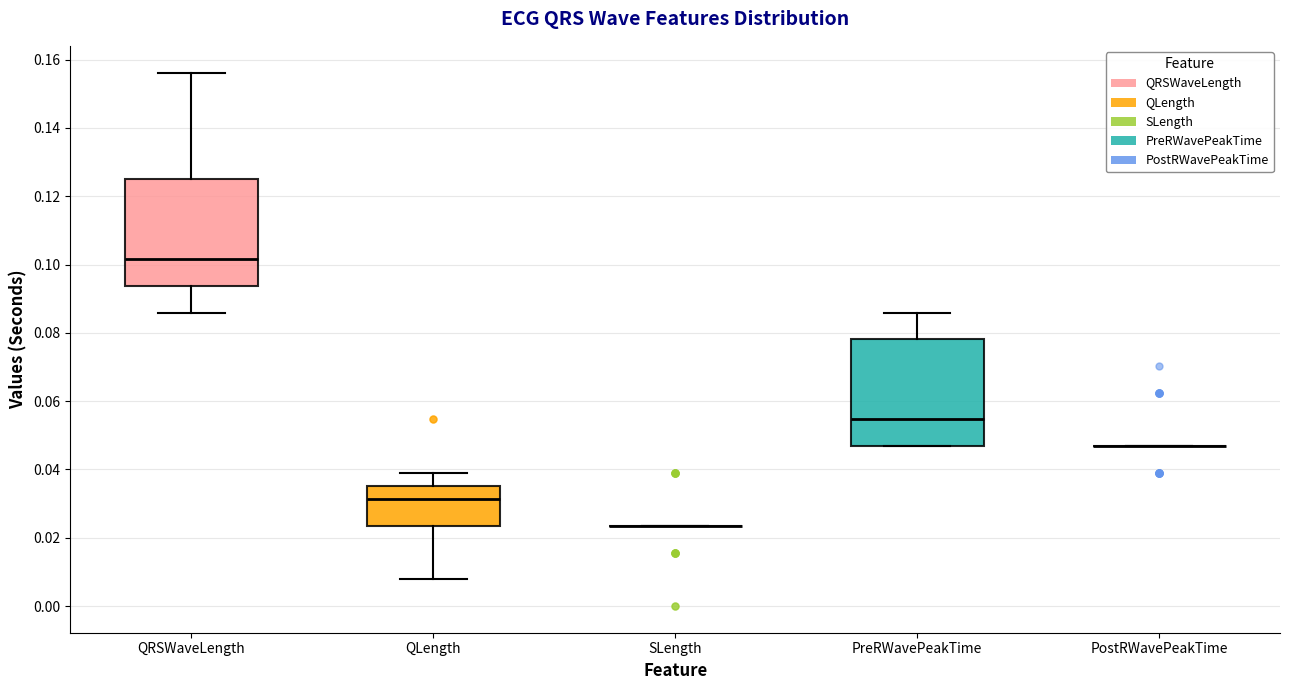

Where is the lower edge of the box for PreRWavePeakTime on the y-axis? The values are not printed on the chart, so give them approximately, as read against the axis.

0.046